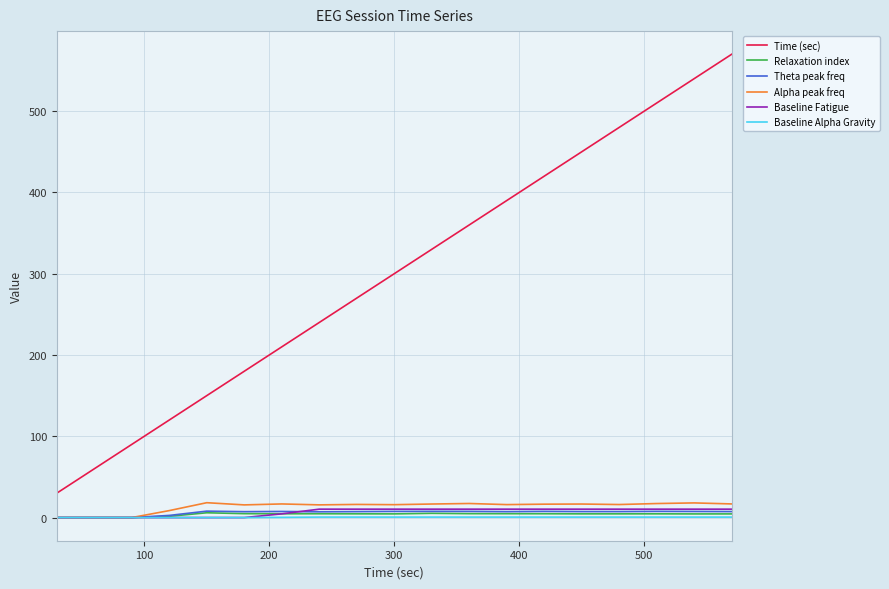

What are all the series names shown in the legend?

Time (sec), Relaxation index, Theta peak freq, Alpha peak freq, Baseline Fatigue, Baseline Alpha Gravity